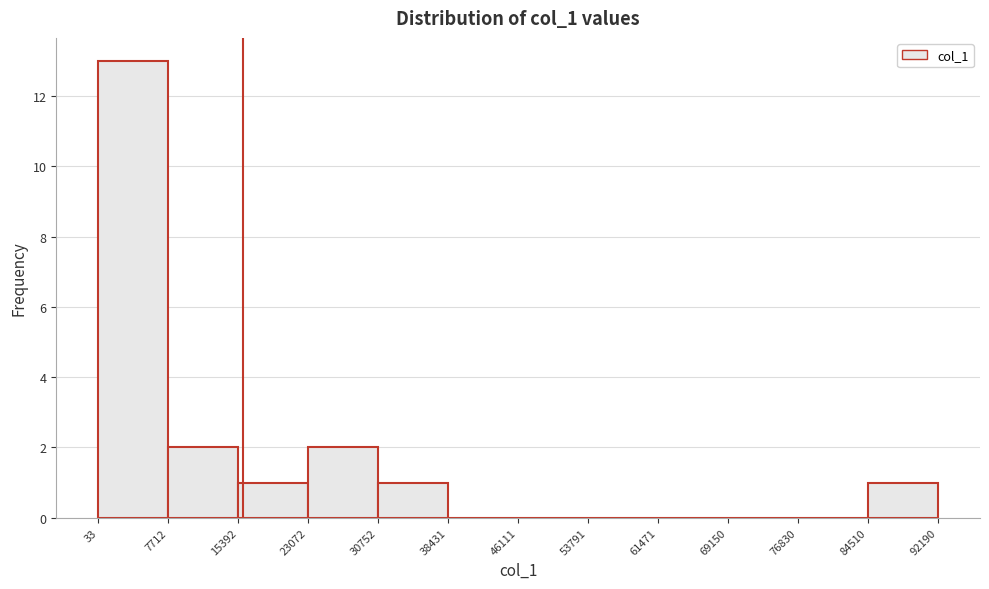

Reading left to right, transcribe this chart: for each bar, give the range it covers on the x-axis and its height. The values are not printed on the chart, so give them approximately, as read against the axis.

33 to 7712: 13
7712 to 15392: 2
15392 to 23072: 1
23072 to 30752: 2
30752 to 38431: 1
38431 to 46111: 0
46111 to 53791: 0
53791 to 61471: 0
61471 to 69150: 0
69150 to 76830: 0
76830 to 84510: 0
84510 to 92190: 1